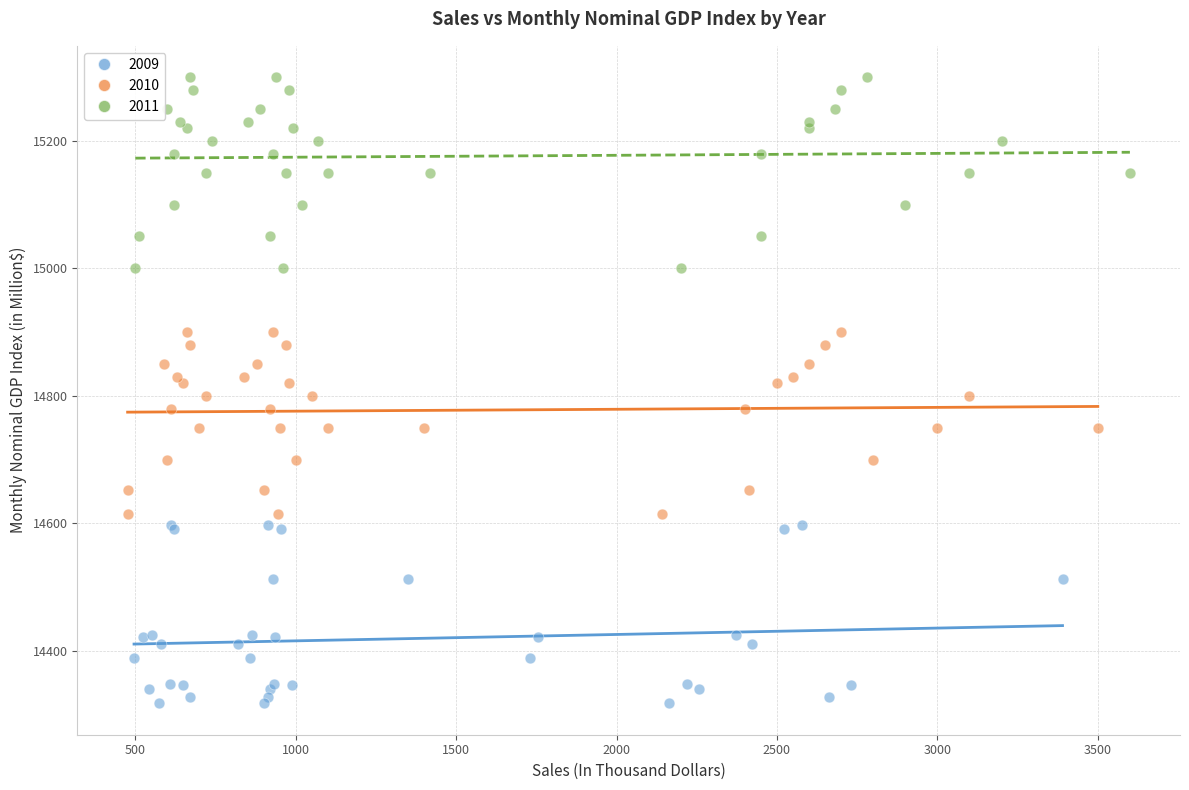

Which series reaches the minimum Y coordinate?

2009